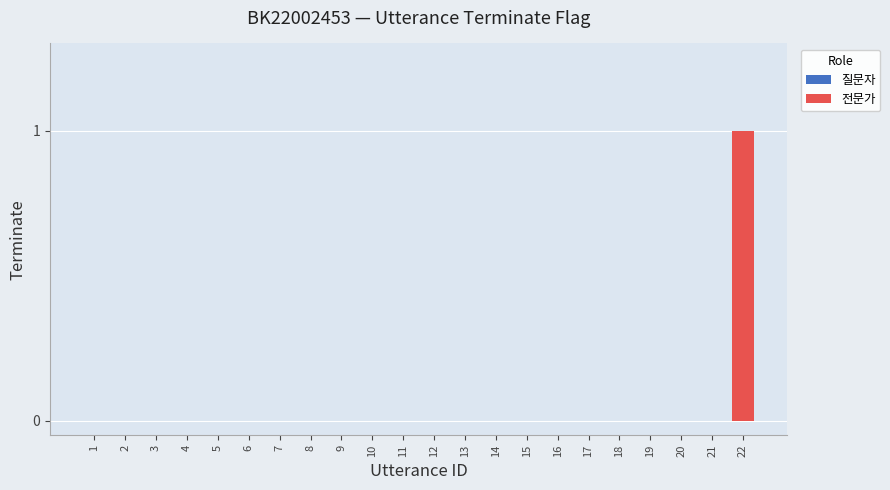

At which label is 질문자 closest to 0?

1